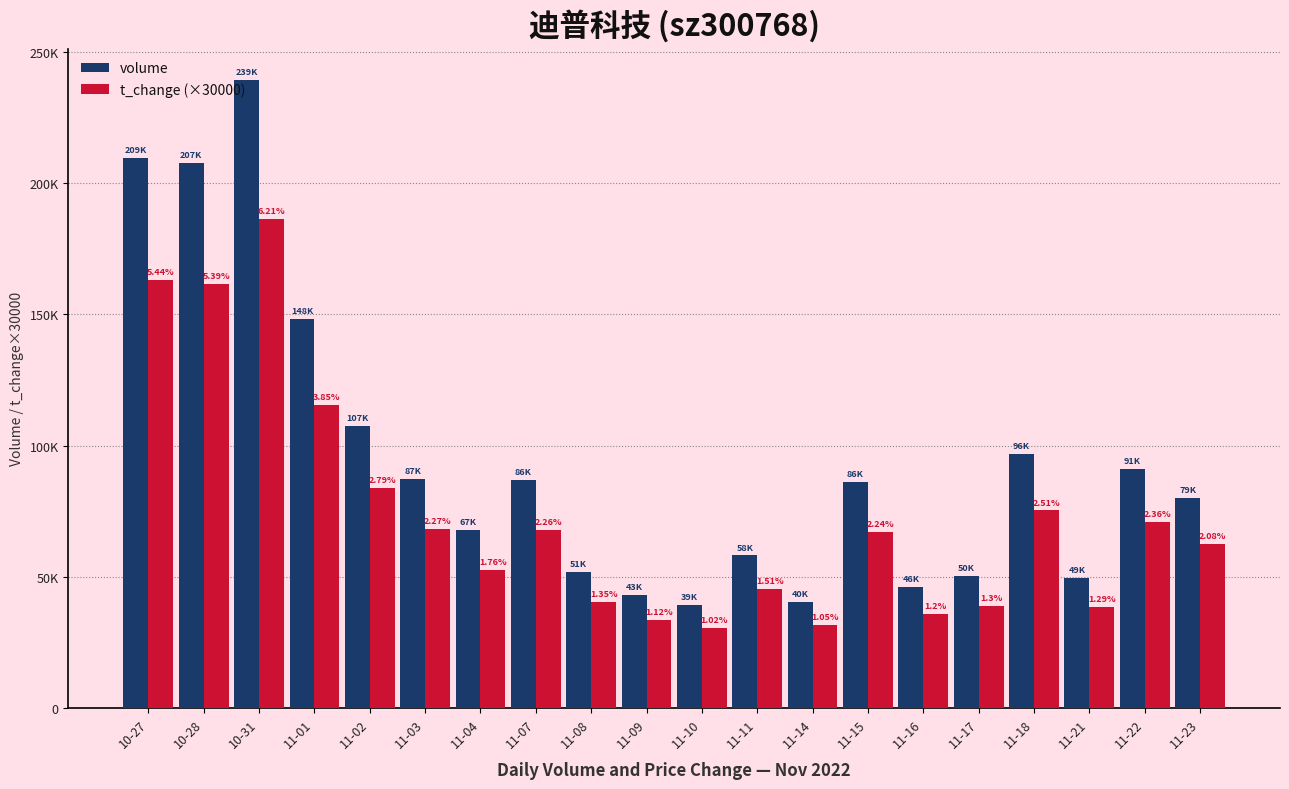

What is the difference between the second highest and minimum values in the volume series?

170303